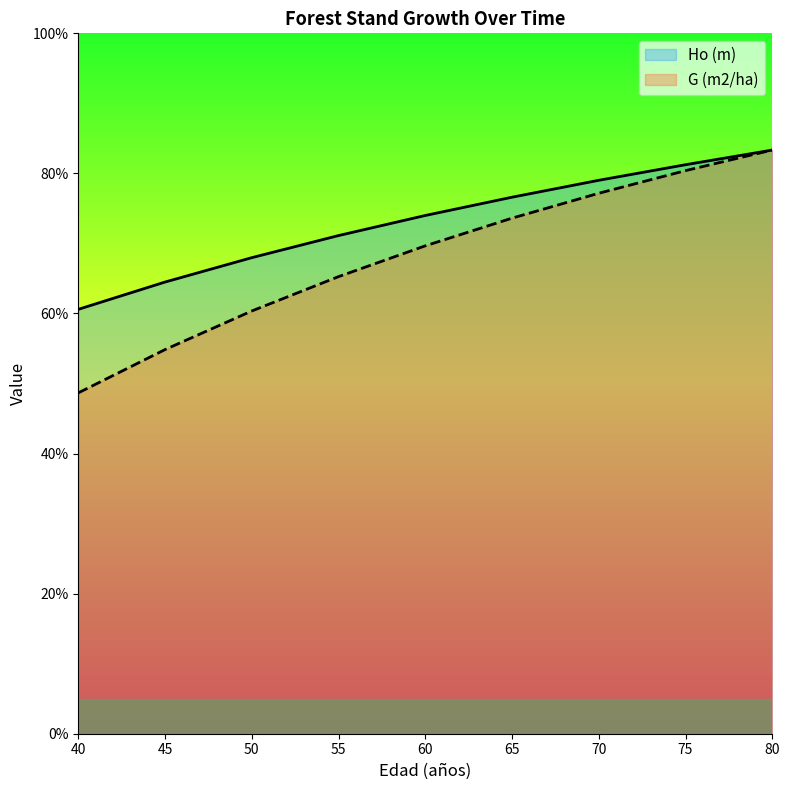

At which label does Ho (m) first exceed 73?

60